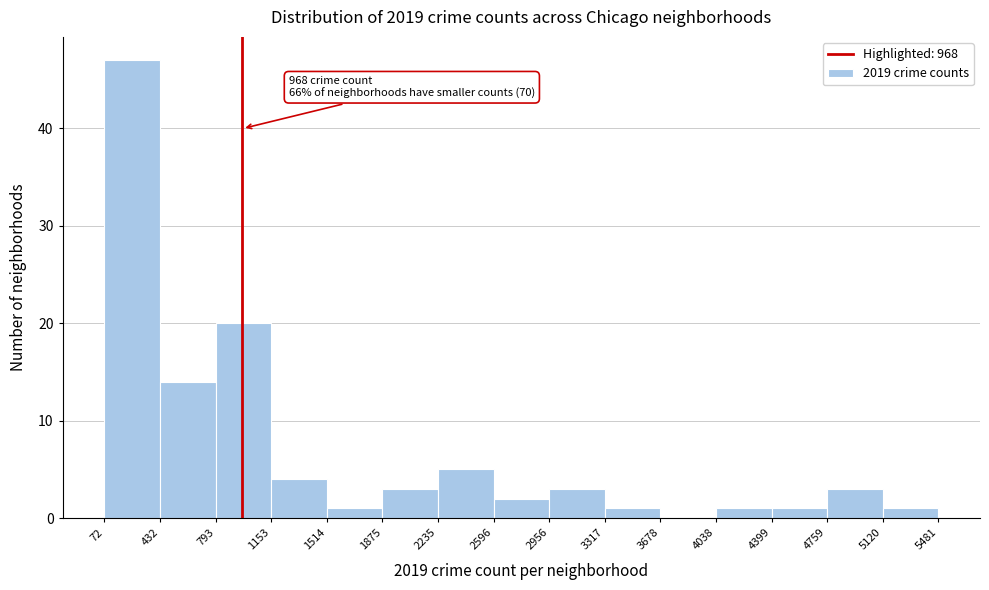

Which range on the x-axis has the tallest bar?

72 to 432